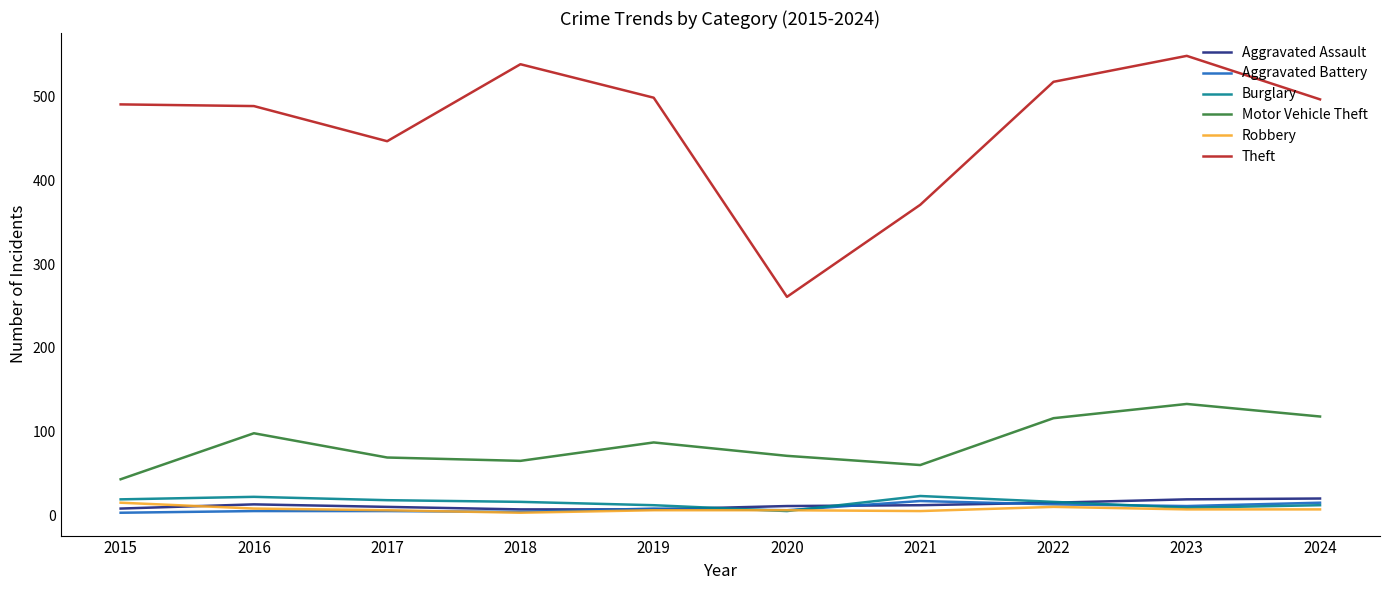

What is the sum of the Motor Vehicle Theft values at 2018 and 2024?

183